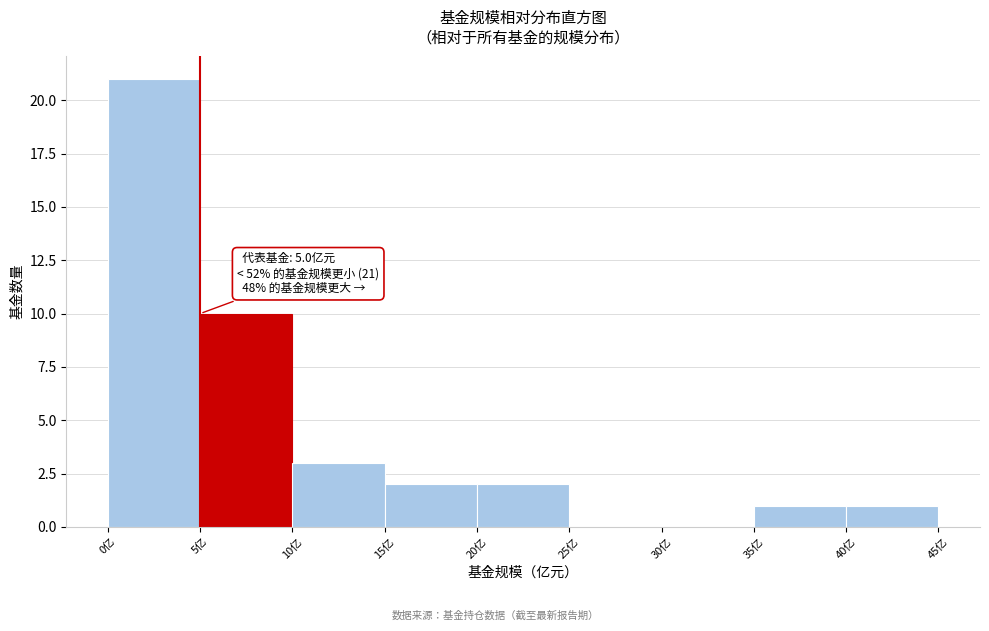

Which range on the x-axis has the tallest bar?

0 to 5